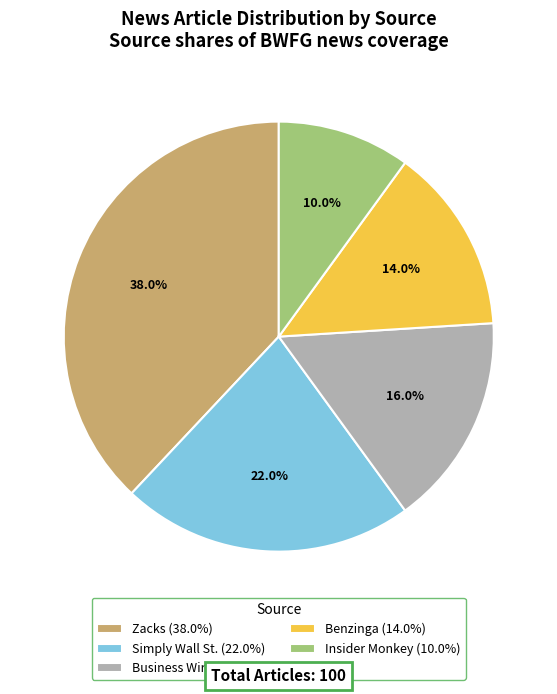

Is there any slice that represents more than half of the pie?

No